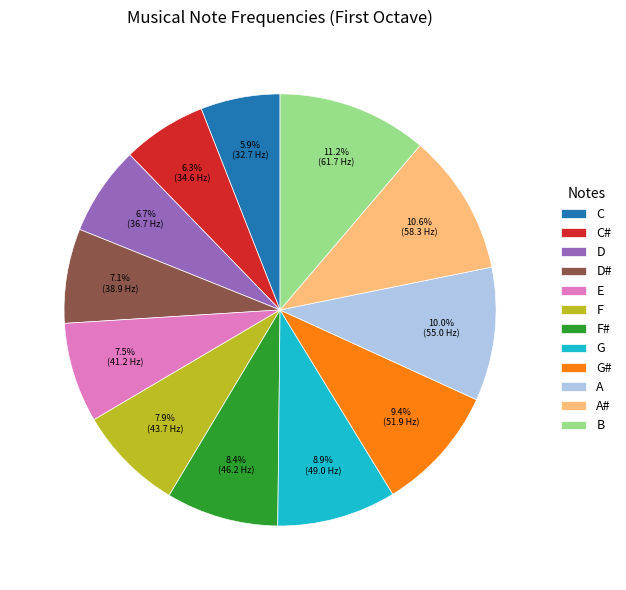

To the nearest percent, what is the difference between the largest and smallest slice percentages?

5%